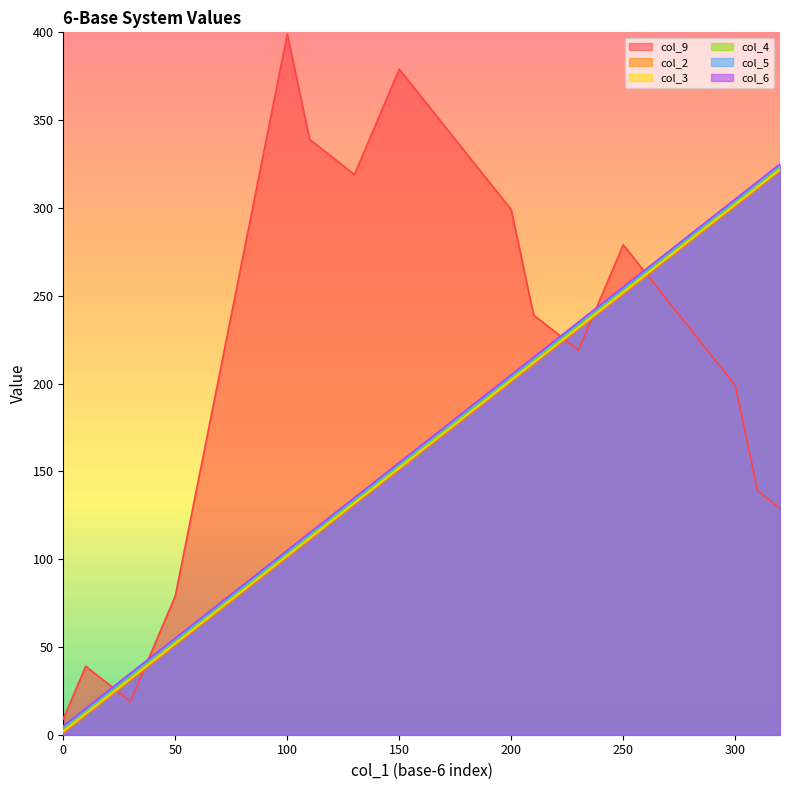

Reading left to right, transcribe all the data shown in this chart.

col_9: 0=9	10=39	20=29	30=19	40=49	50=79	100=399	110=339	120=329	130=319	140=349	150=379	200=299	210=239	220=229	230=219	240=249	250=279	300=199	310=139	320=129
col_2: 0=1	10=11	20=21	30=31	40=41	50=51	100=101	110=111	120=121	130=131	140=141	150=151	200=201	210=211	220=221	230=231	240=241	250=251	300=301	310=311	320=321
col_3: 0=2	10=12	20=22	30=32	40=42	50=52	100=102	110=112	120=122	130=132	140=142	150=152	200=202	210=212	220=222	230=232	240=242	250=252	300=302	310=312	320=322
col_4: 0=3	10=13	20=23	30=33	40=43	50=53	100=103	110=113	120=123	130=133	140=143	150=153	200=203	210=213	220=223	230=233	240=243	250=253	300=303	310=313	320=323
col_5: 0=4	10=14	20=24	30=34	40=44	50=54	100=104	110=114	120=124	130=134	140=144	150=154	200=204	210=214	220=224	230=234	240=244	250=254	300=304	310=314	320=324
col_6: 0=5	10=15	20=25	30=35	40=45	50=55	100=105	110=115	120=125	130=135	140=145	150=155	200=205	210=215	220=225	230=235	240=245	250=255	300=305	310=315	320=325